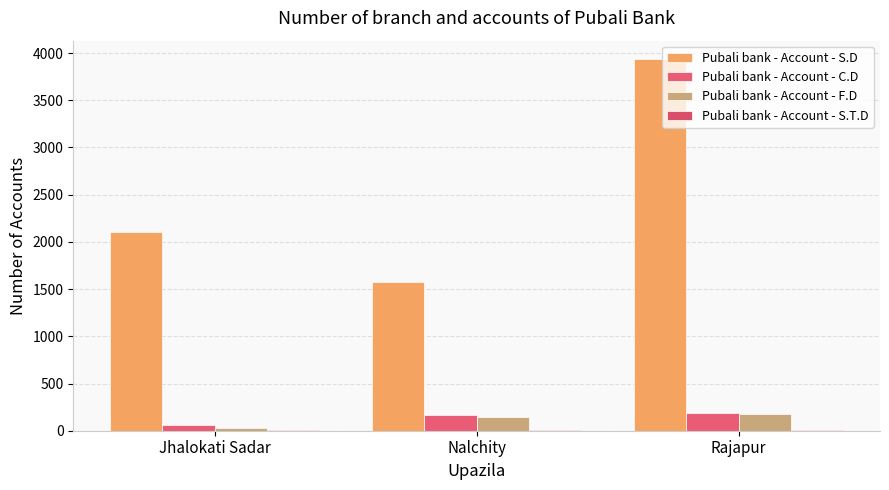

Count the Pubali bank - Account - F.D values in the range 26 to 173.

3